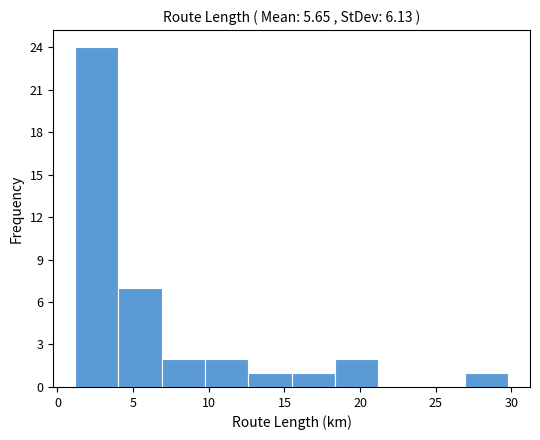

What is the height of the bar covering 4.0 to 7.0 on the x-axis? Neither the bar edges nor the heights are printed on the chart, so give them approximately, as read against the axes.

7